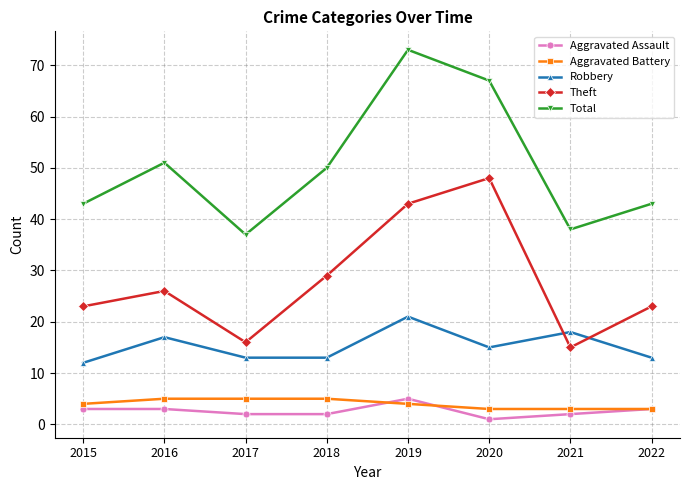

True or false: Aggravated Battery and Total intersect in this chart.

False